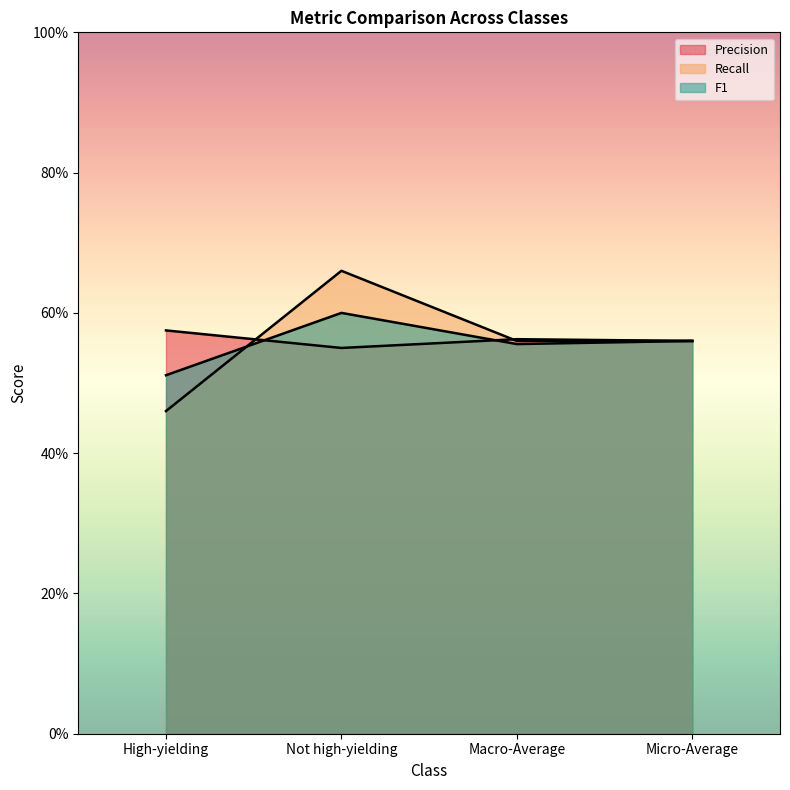

What is the average value of the Recall series?

0.6